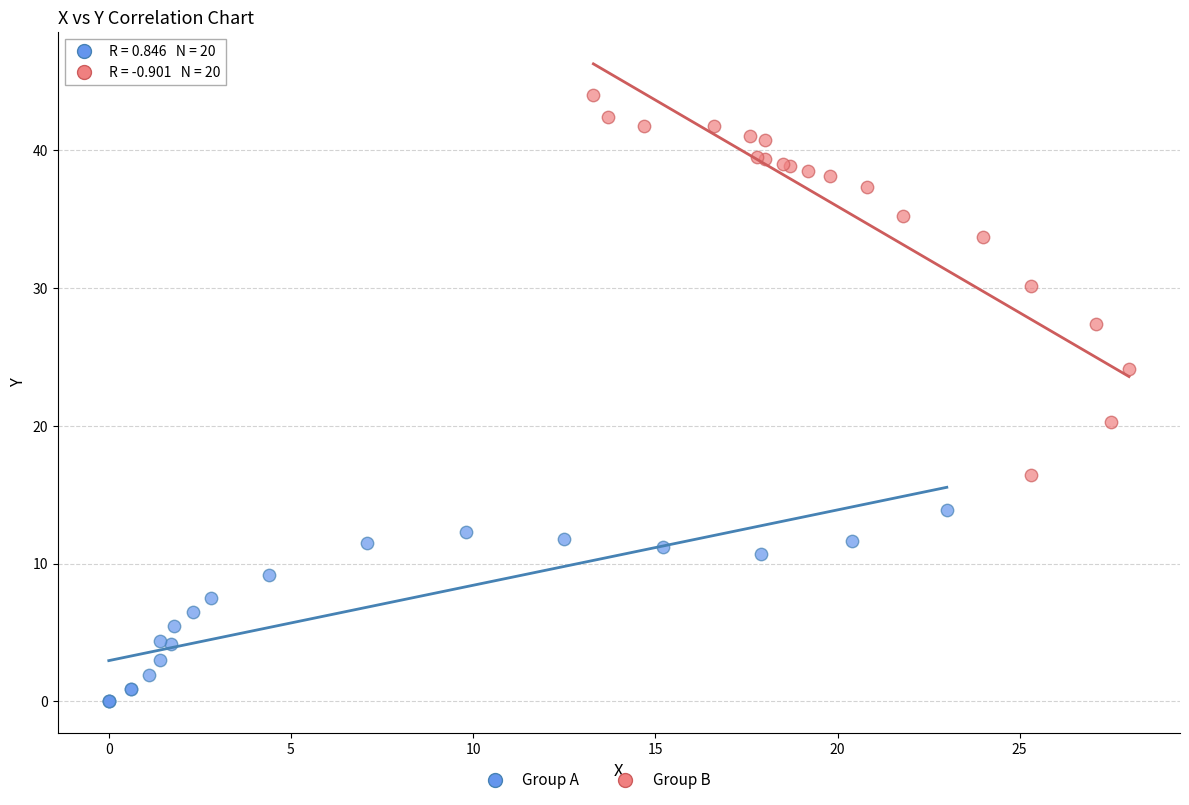

Which series reaches the maximum Y coordinate?

Group B